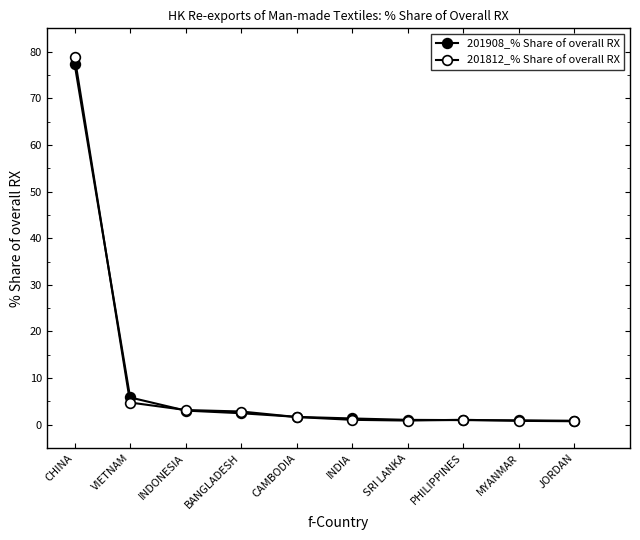

At which category does 201812_% Share of overall RX reach its first local valley?

SRI LANKA